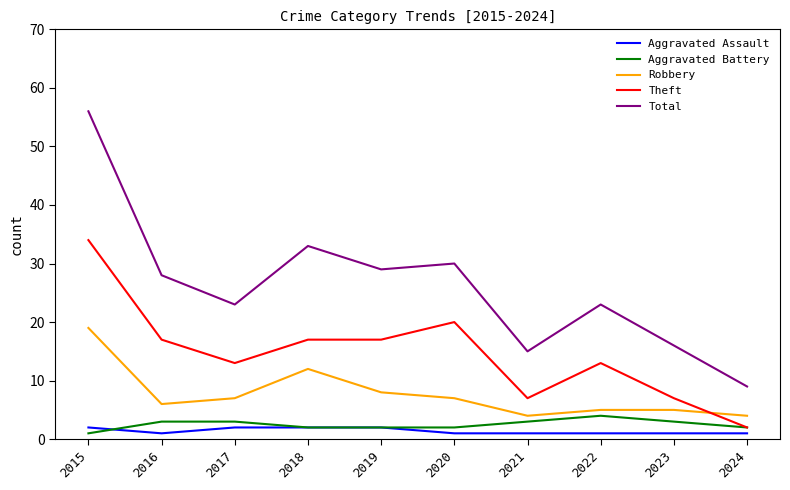

What is the approximate value of Aggravated Assault at 2023?

1